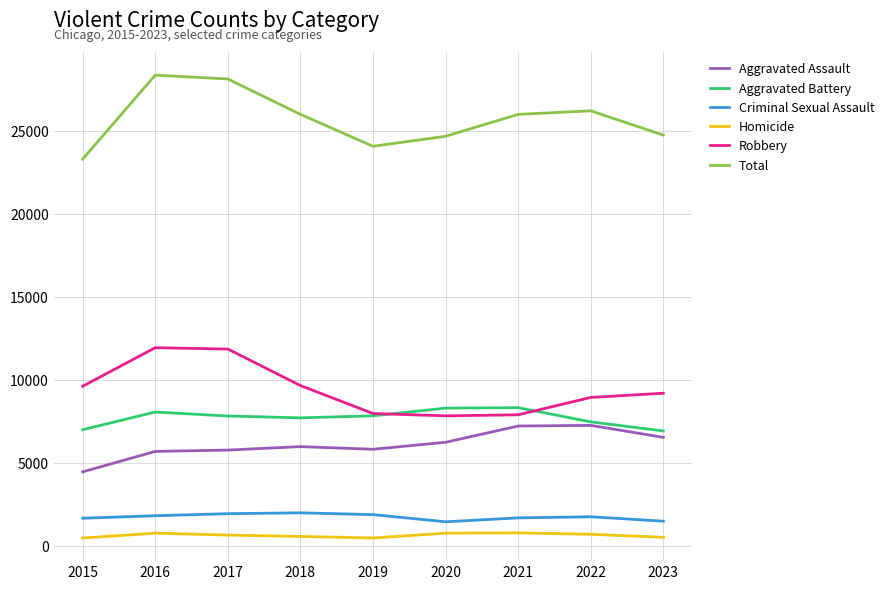

At 2020, list the series in order from largest to smallest.

Total, Aggravated Battery, Robbery, Aggravated Assault, Criminal Sexual Assault, Homicide